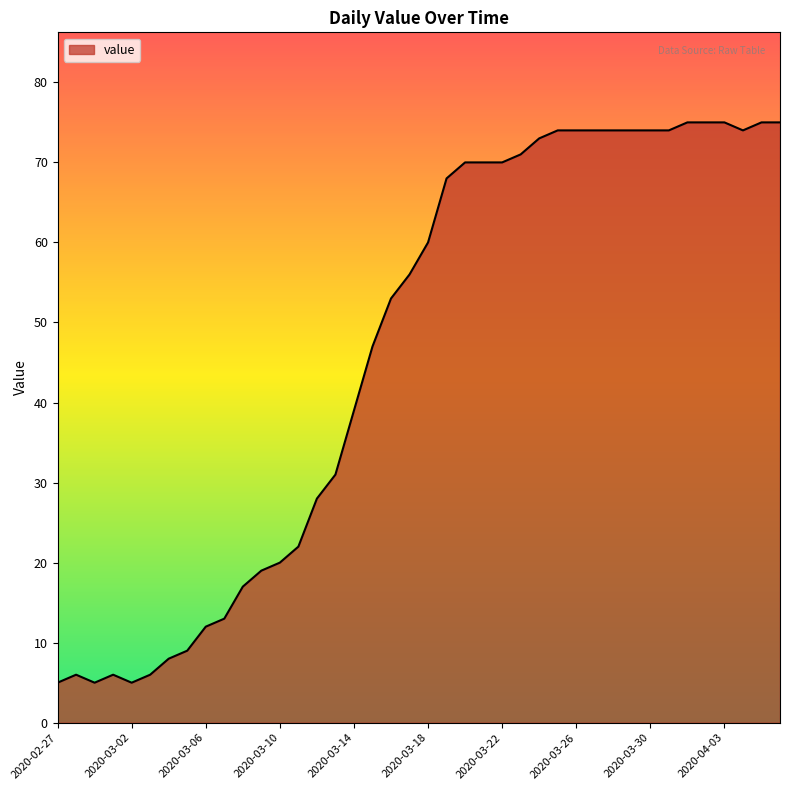

What is the difference between the maximum and minimum values?

70